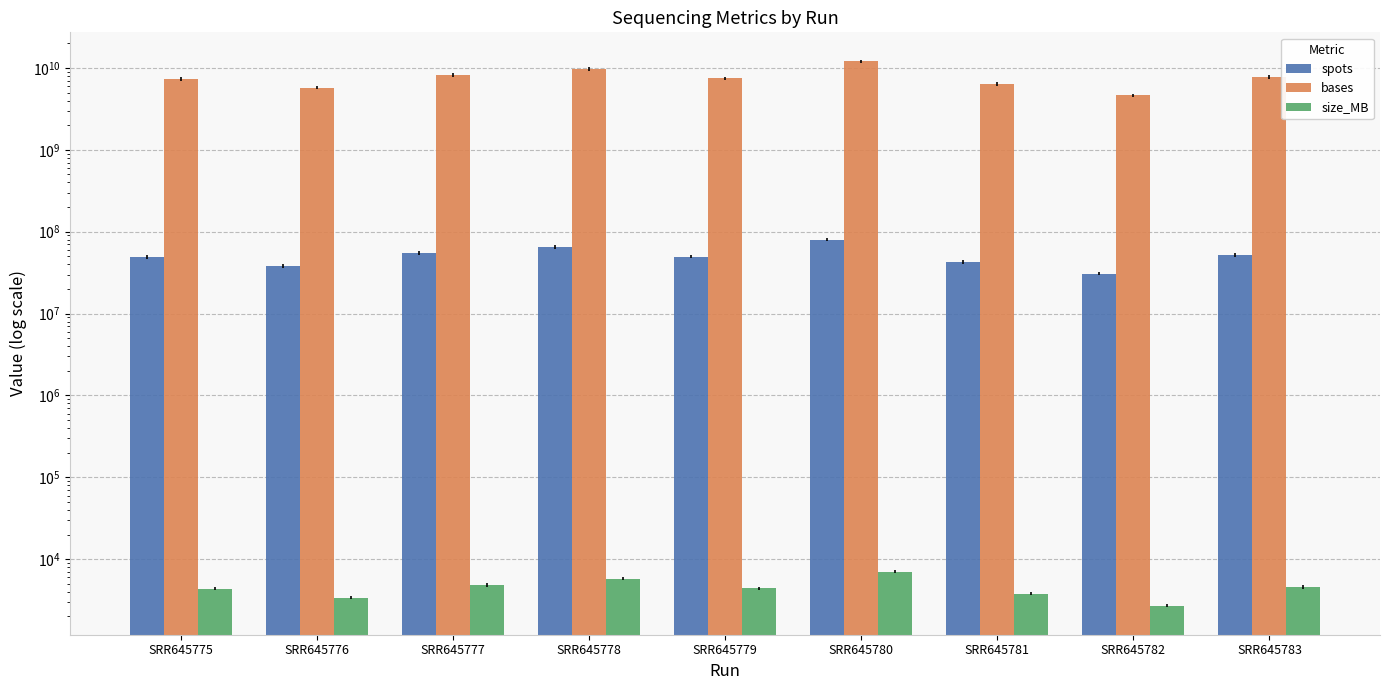

How many data points in spots are less than 49583749?

4